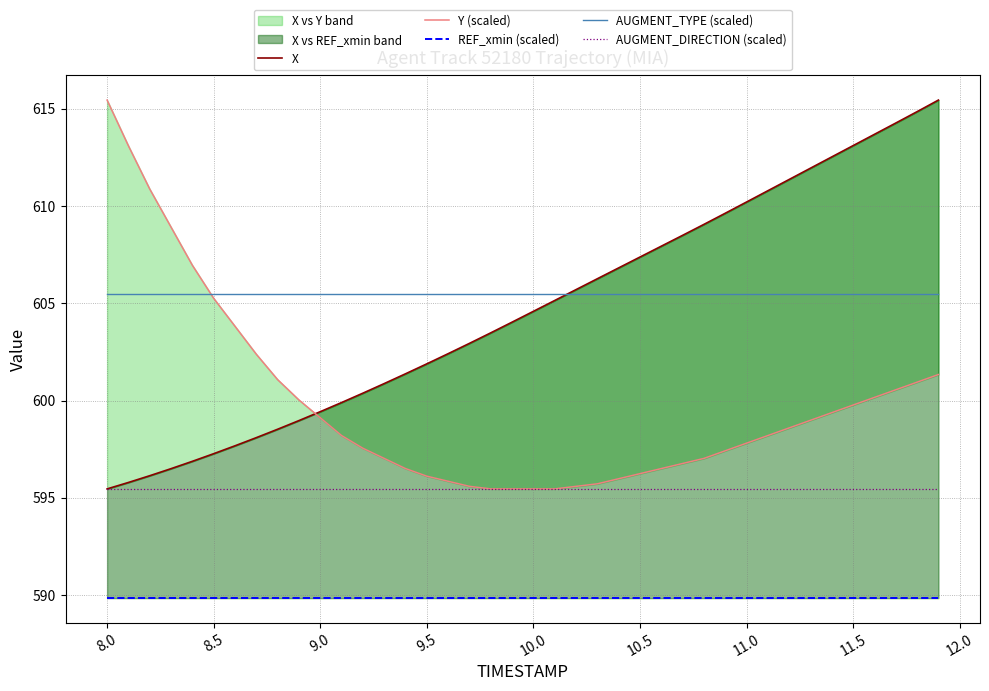

True or false: AUGMENT_DIRECTION (scaled) and AUGMENT_TYPE (scaled) cross at least once.

False